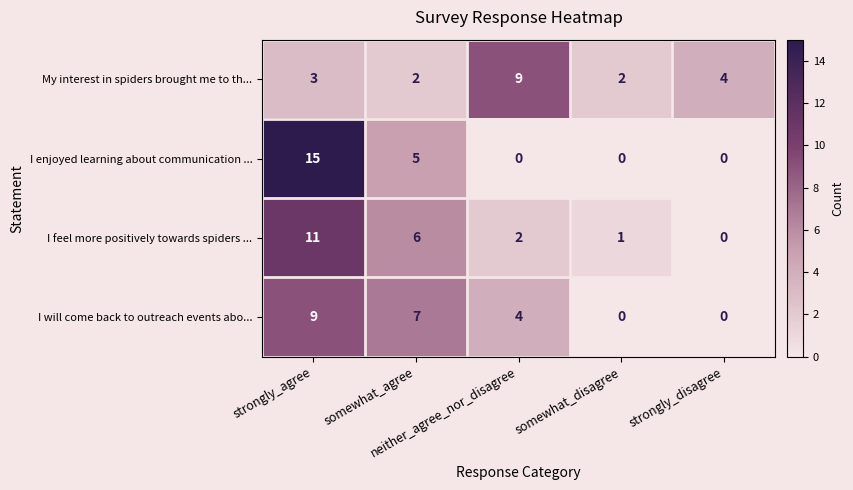

What is the average value of the I enjoyed learning about communication ... series?

4